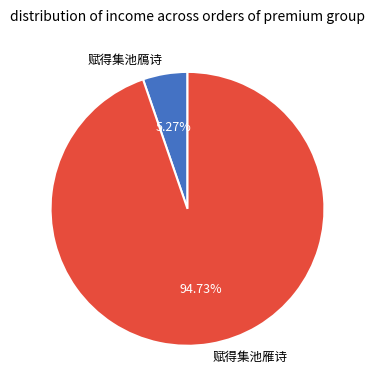

Which has a higher value, 赋得集池雁诗 or 赋得集池鴈诗?

赋得集池雁诗